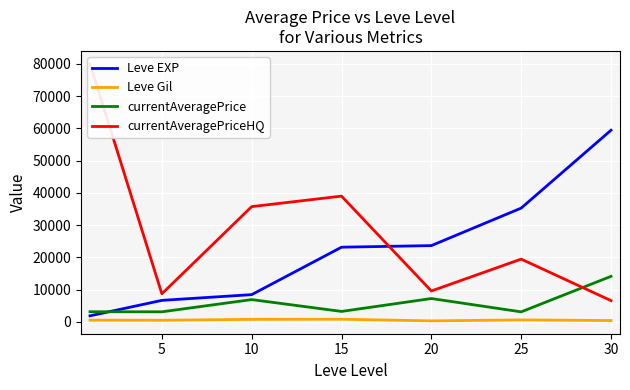

The value of currentAveragePrice at 30 is 14105.5. True or false?

True